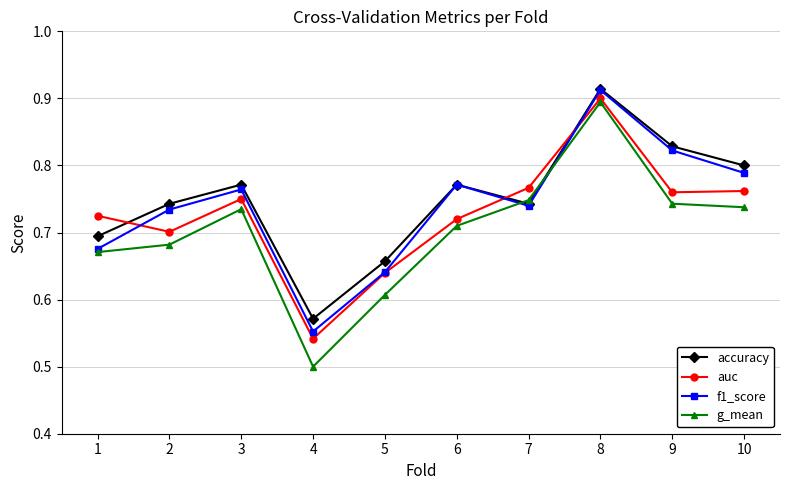

What are all the series names shown in the legend?

accuracy, auc, f1_score, g_mean